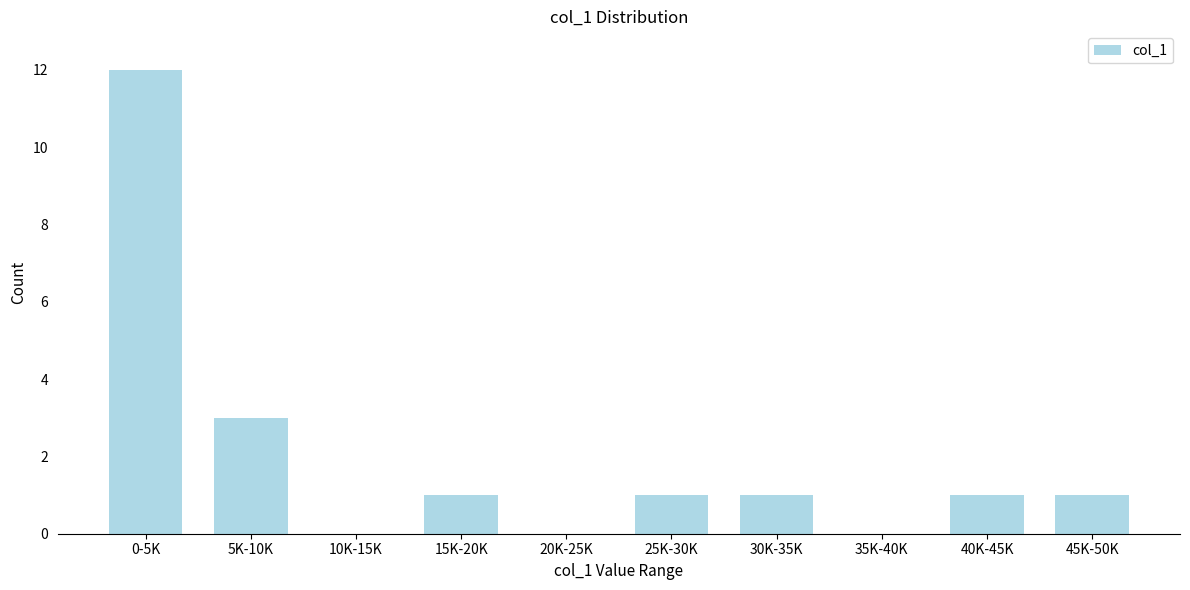

Reading left to right, what are all the values shown in this chart?

0-5K=12	5K-10K=3	10K-15K=0	15K-20K=1	20K-25K=0	25K-30K=1	30K-35K=1	35K-40K=0	40K-45K=1	45K-50K=1